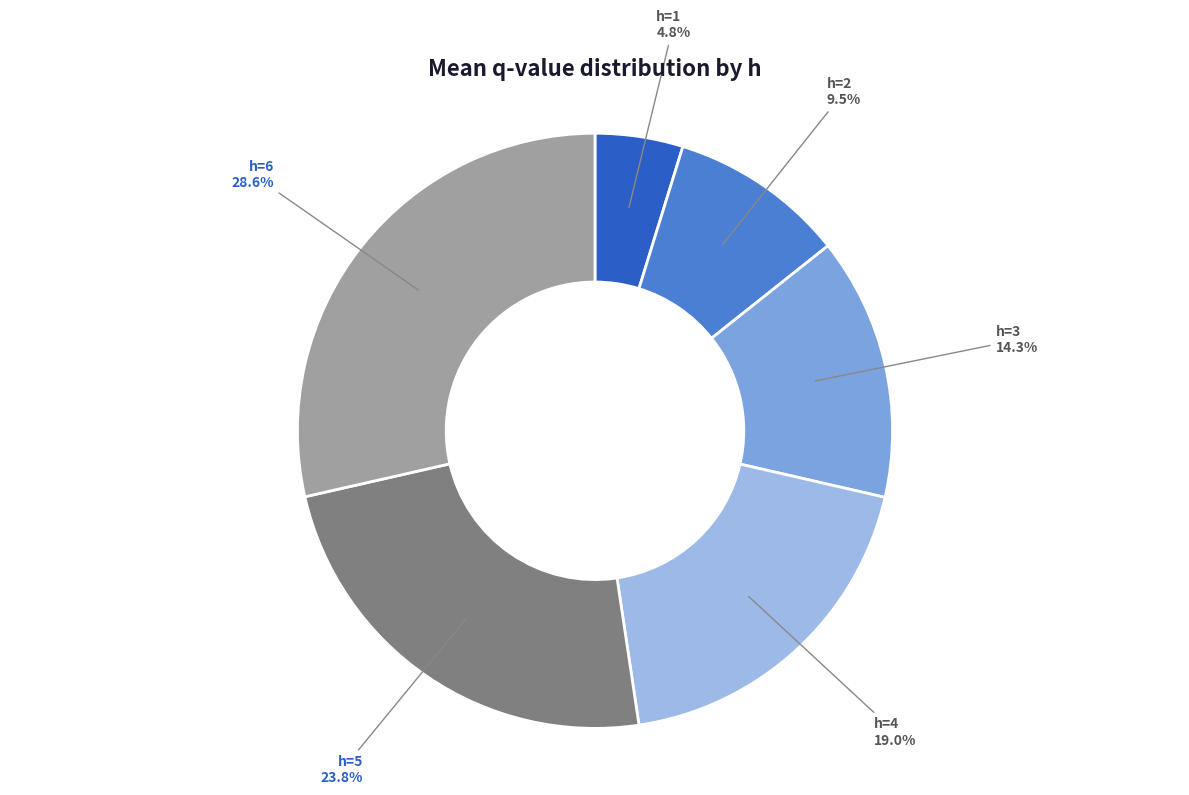

Does any single category account for the majority?

No